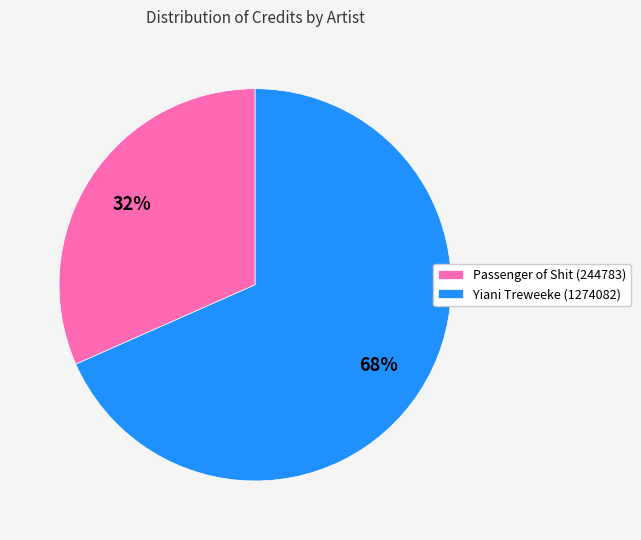

Combined, do Passenger of Shit (244783) and Yiani Treweeke (1274082) account for over 50%?

Yes